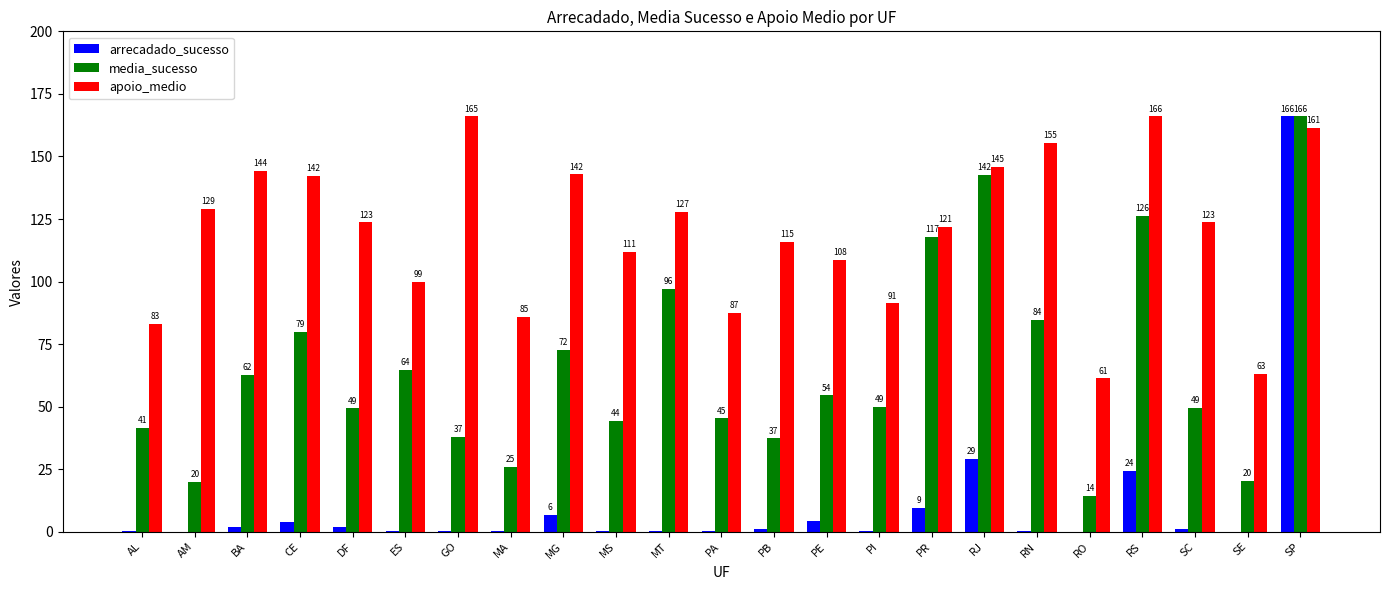

What is the sum of all media_sucesso values?

1504.4